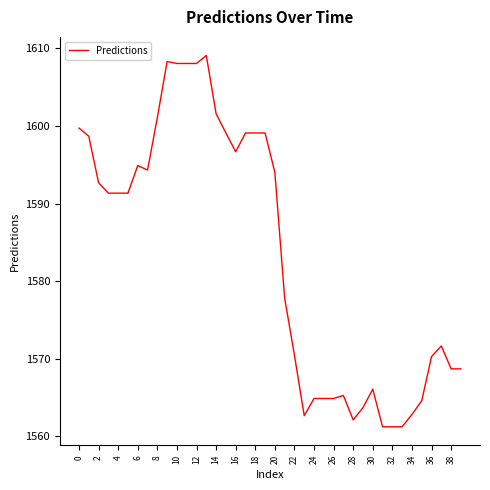

What is the smallest value displayed?

1561.2